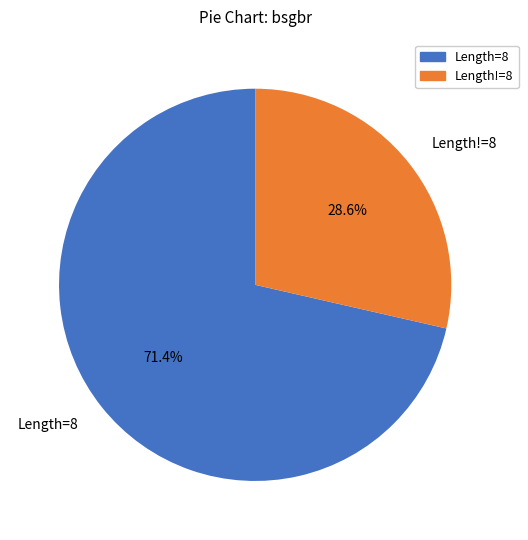

Rank the categories by value from lowest to highest.

Length!=8, Length=8